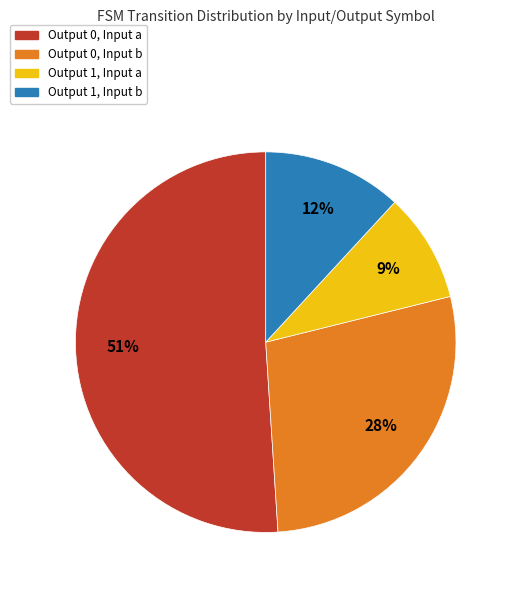

Does any single category account for the majority?

Yes